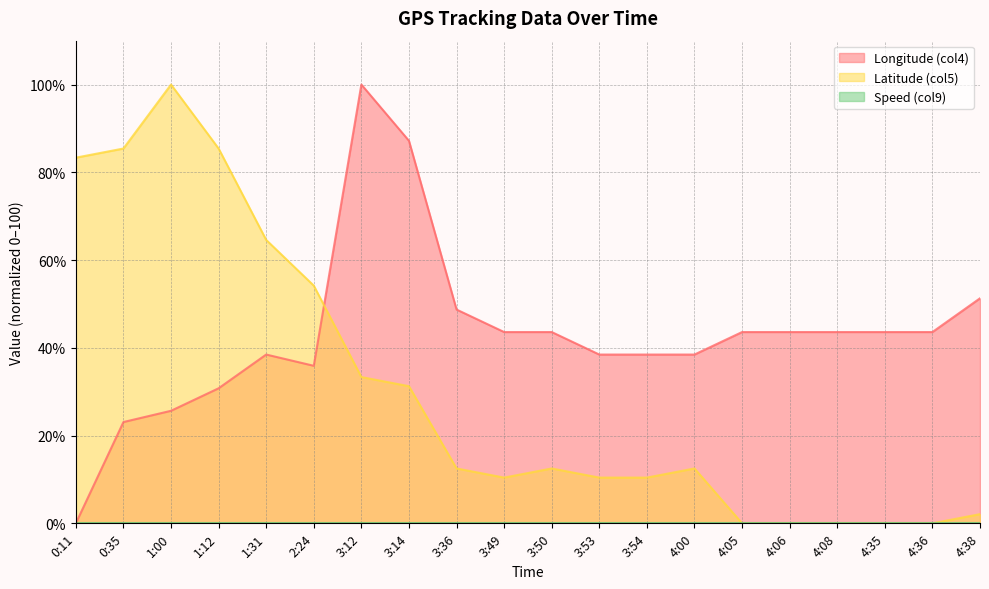

How many intersections are there between Latitude (col5) and Longitude (col4)?

1